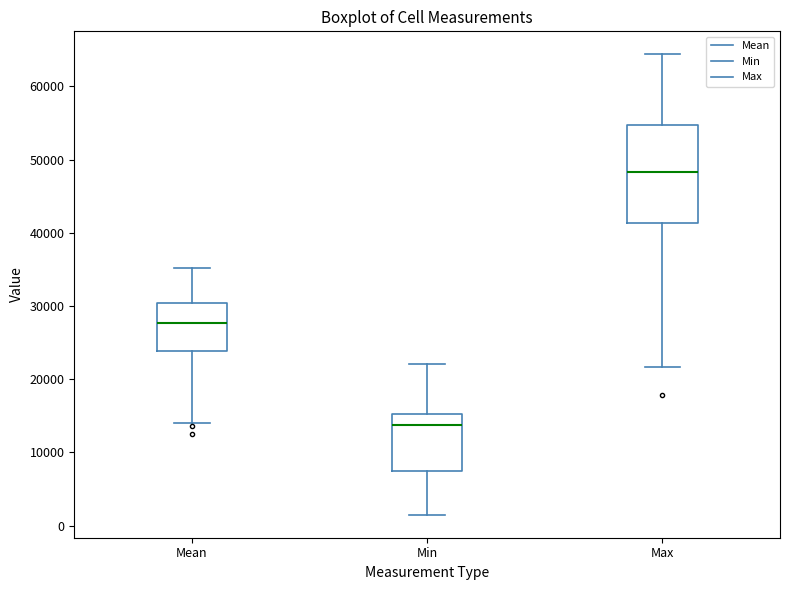

Which box's median line is the highest?

Max